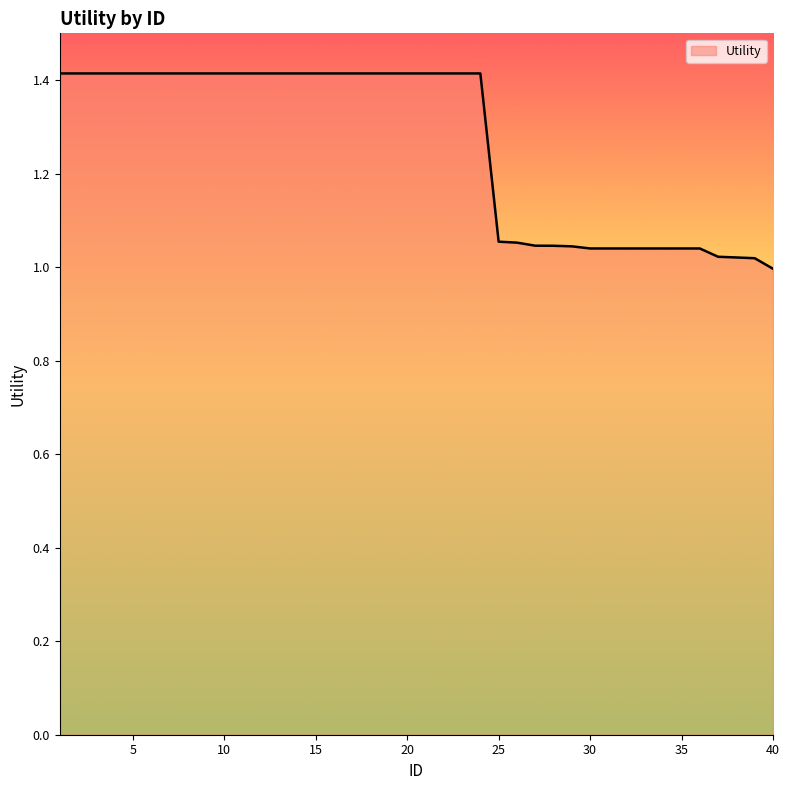

Does the chart display data point markers on the line(s)?

No